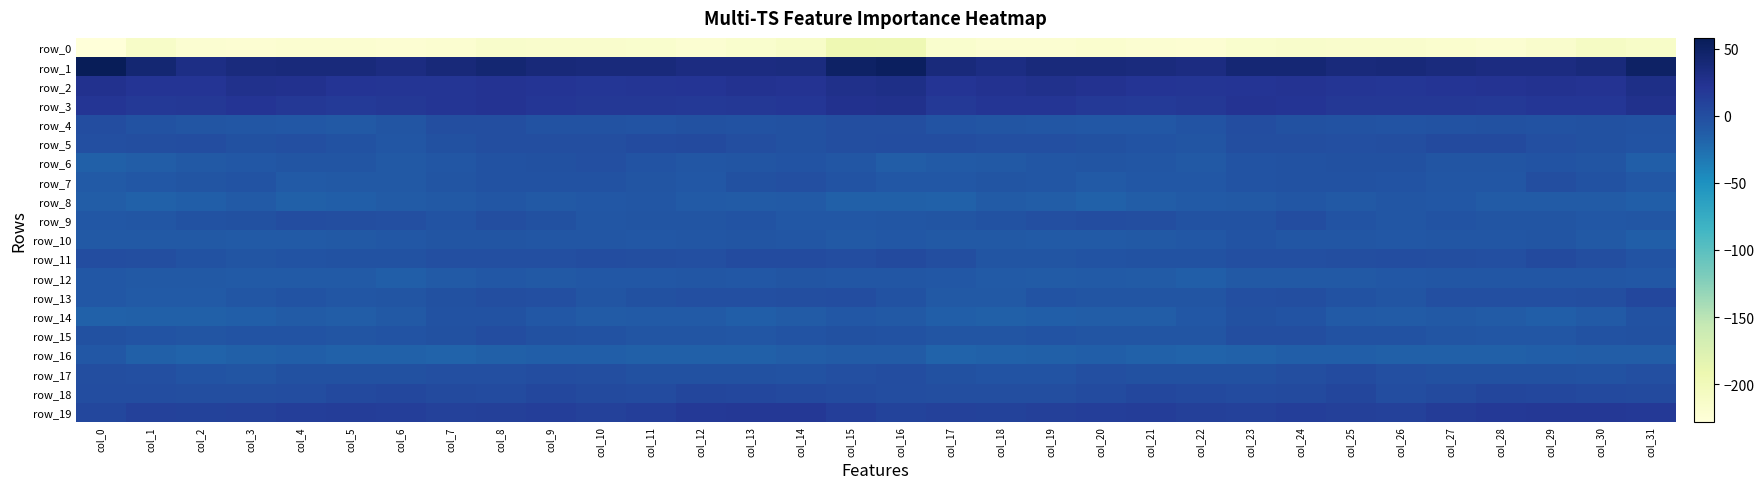

Is it true that row_10 equals -7.3 at col_9?

True